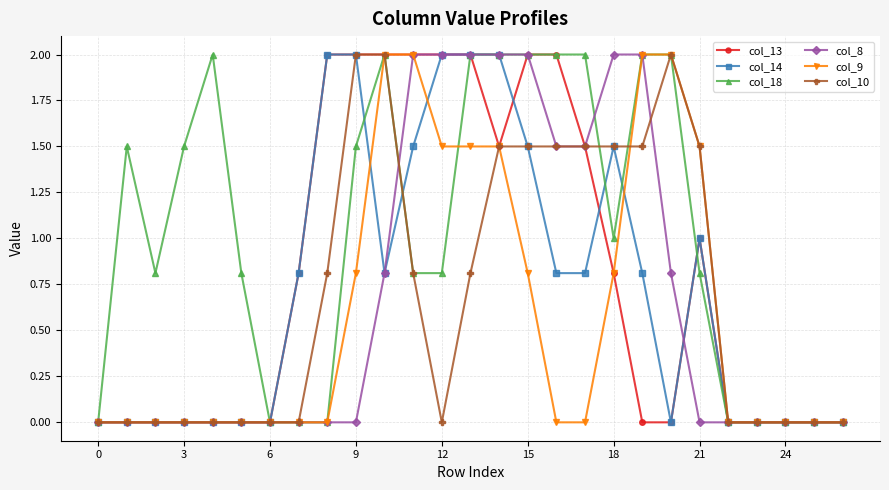

What is the value of the col_13 point at the 18th from the left?

1.5